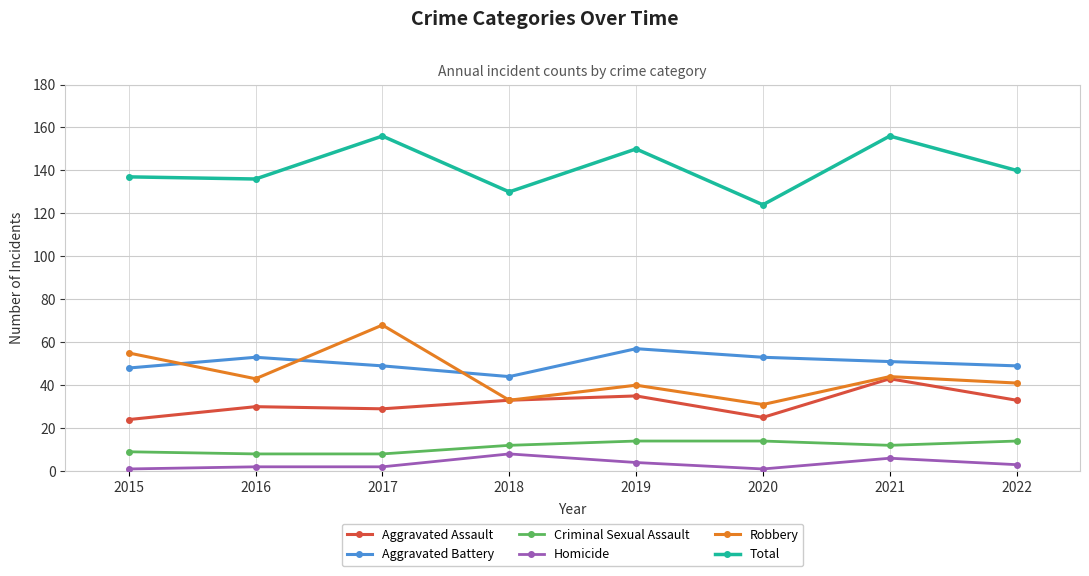

What is the sum of all Homicide values?

27